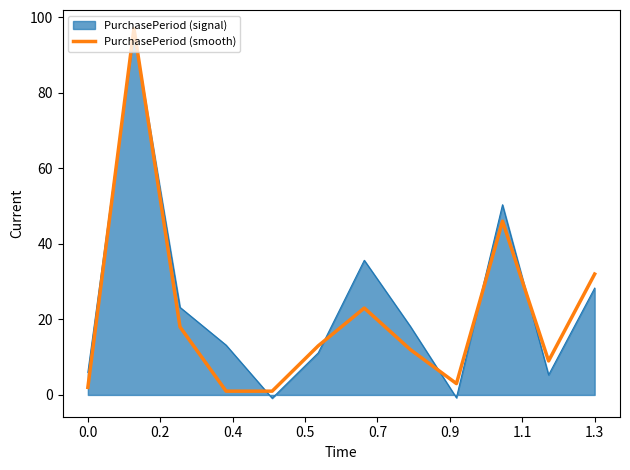

What is the difference between the maximum and minimum values in the PurchasePeriod (signal) series?

96.8